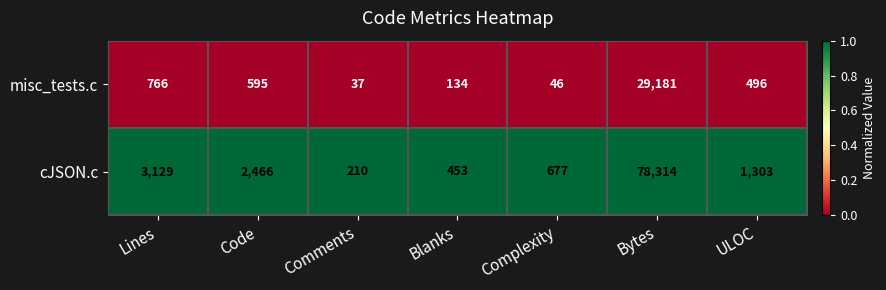

List the labels in order of misc_tests.c value, smallest first.

Comments, Complexity, Blanks, ULOC, Code, Lines, Bytes